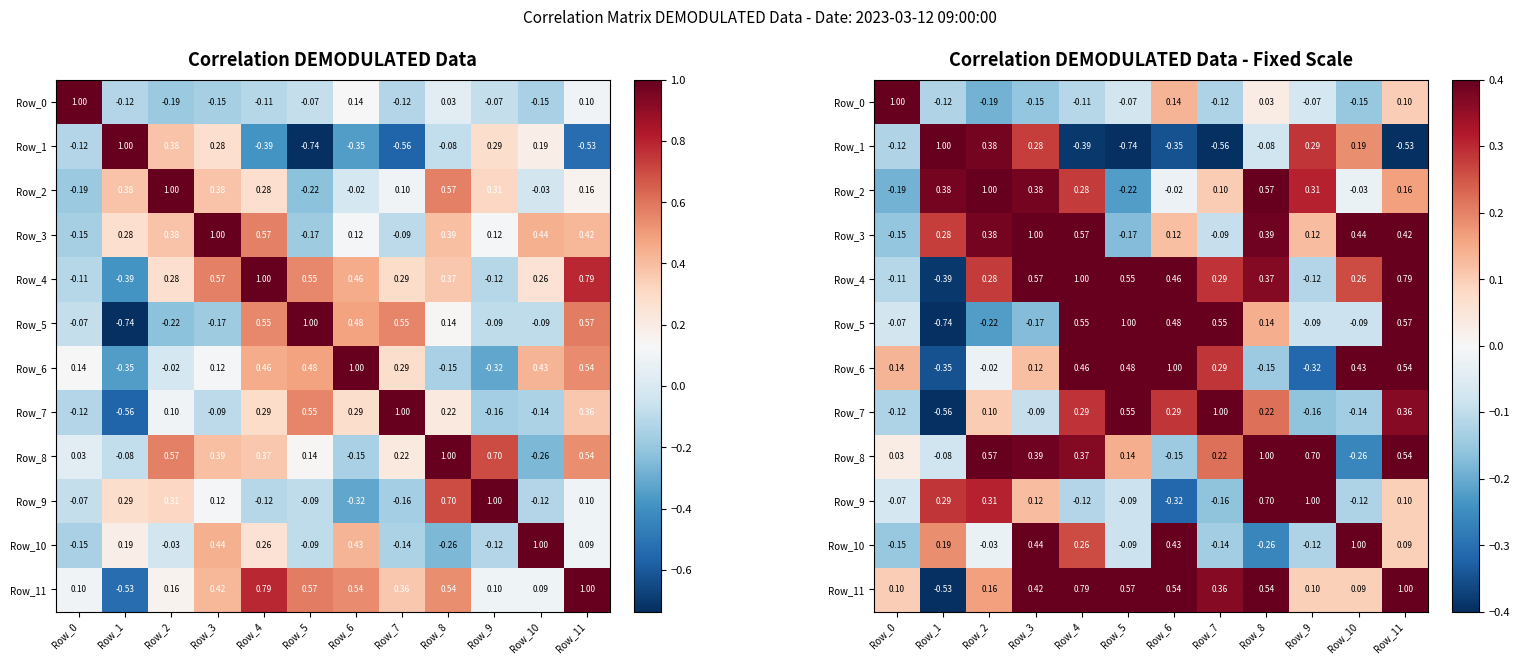

What is the total value across all series at Row_8?

3.5